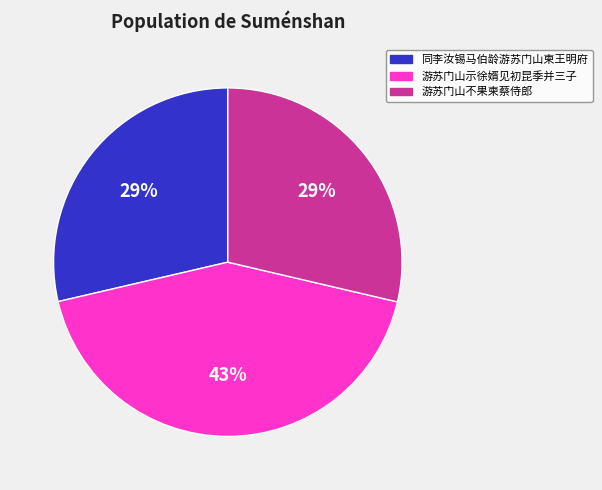

Count the number of slices in the pie.

3